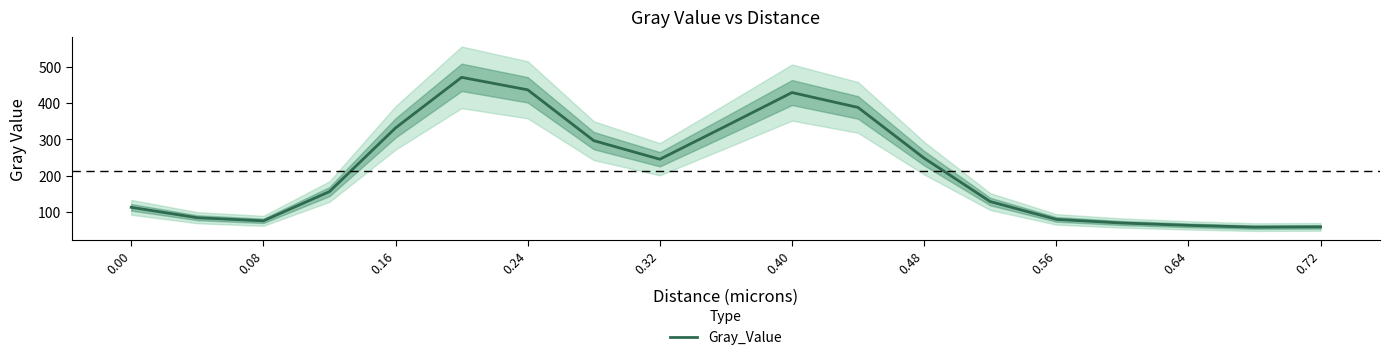

What is the difference between the maximum and minimum values?

412.3